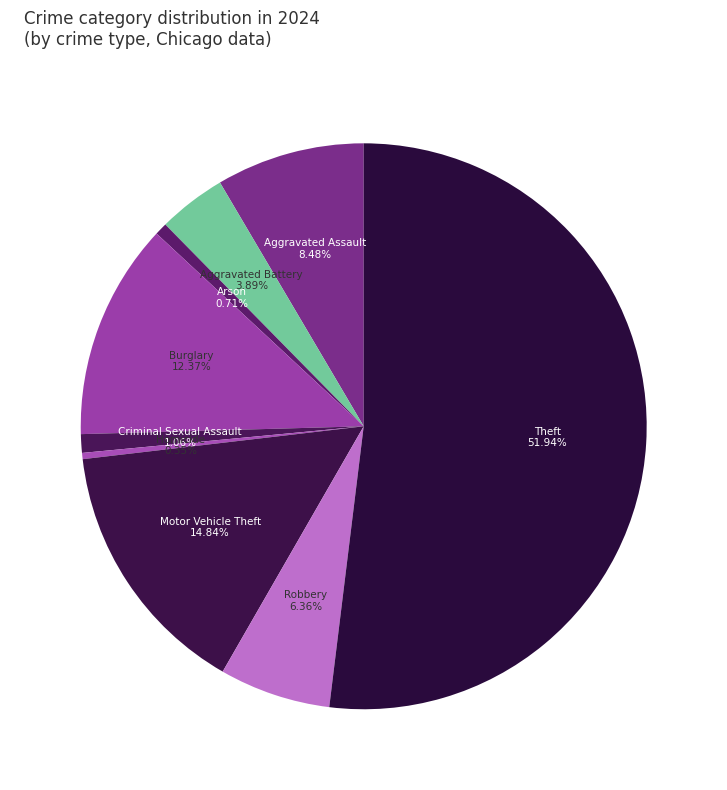

How many segments does this pie chart have?

9